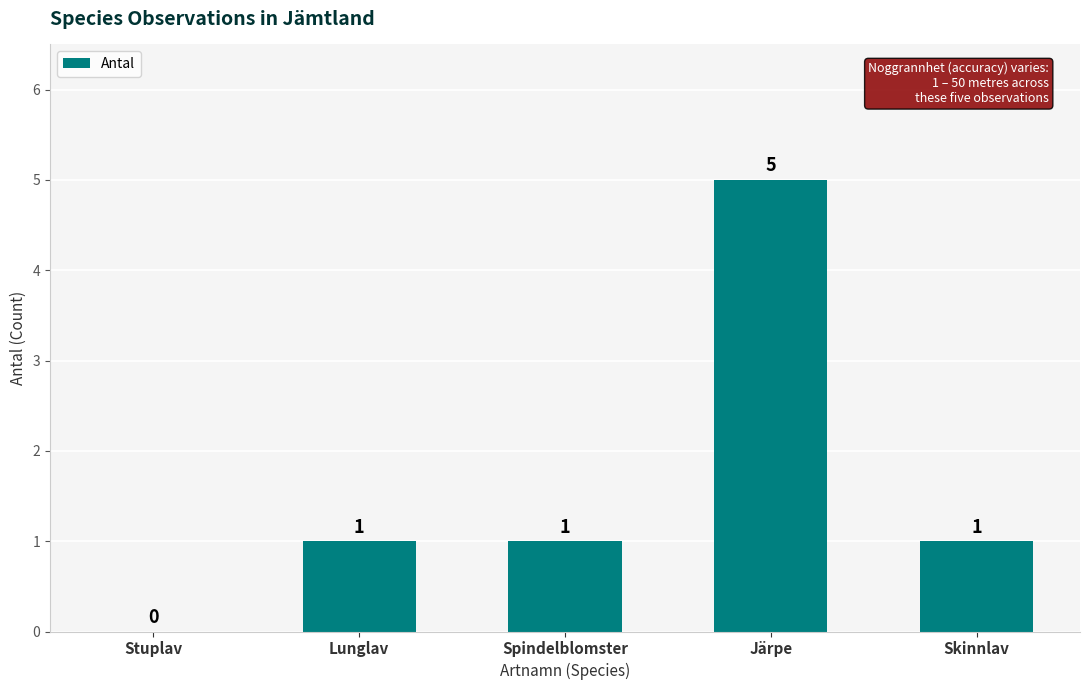

What value does the data have at Järpe?

5